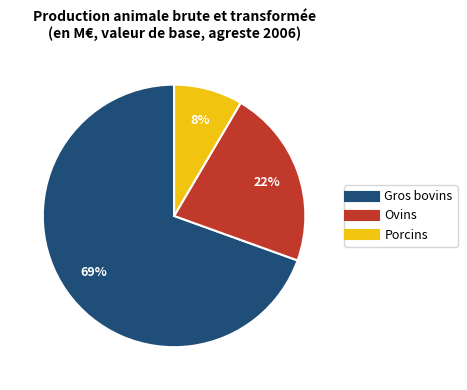

Is there a majority slice in this chart?

Yes